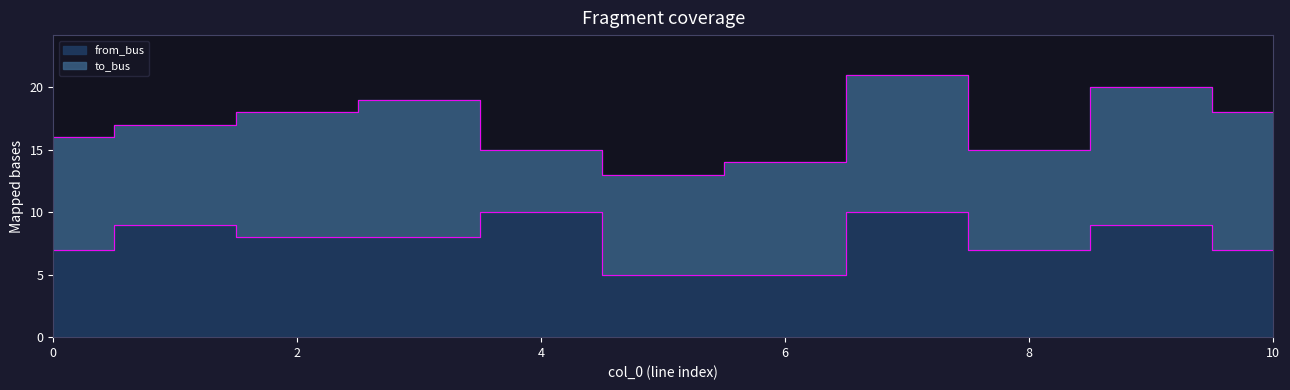

Reading right to left, transcribe all the data shown in this chart.

10=7	9=9	8=7	7=10	6=5	5=5	4=10	3=8	2=8	1=9	0=7